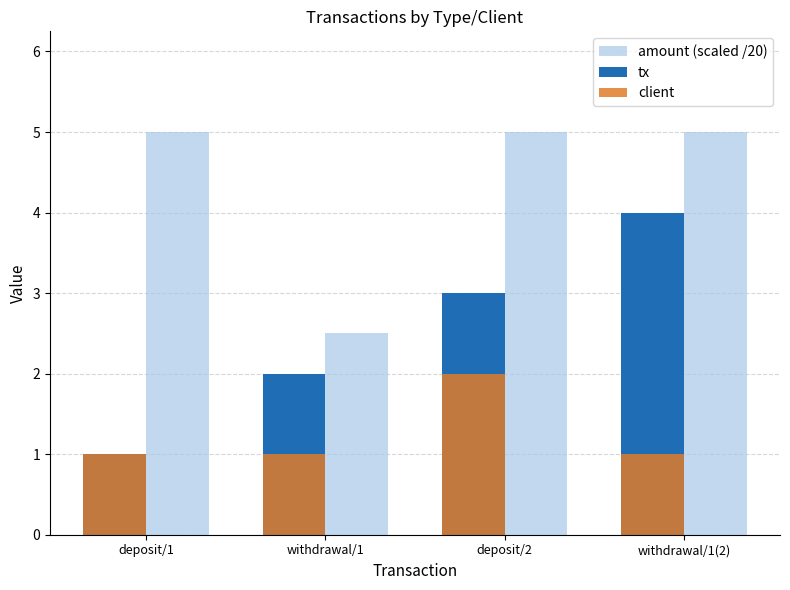

Reading left to right, what are all the values shown in this chart?

amount (scaled /20): deposit/1=5.0	withdrawal/1=2.5	deposit/2=5.0	withdrawal/1(2)=5.0
tx: deposit/1=1.0	withdrawal/1=2.0	deposit/2=3.0	withdrawal/1(2)=4.0
client: deposit/1=1.0	withdrawal/1=1.0	deposit/2=2.0	withdrawal/1(2)=1.0